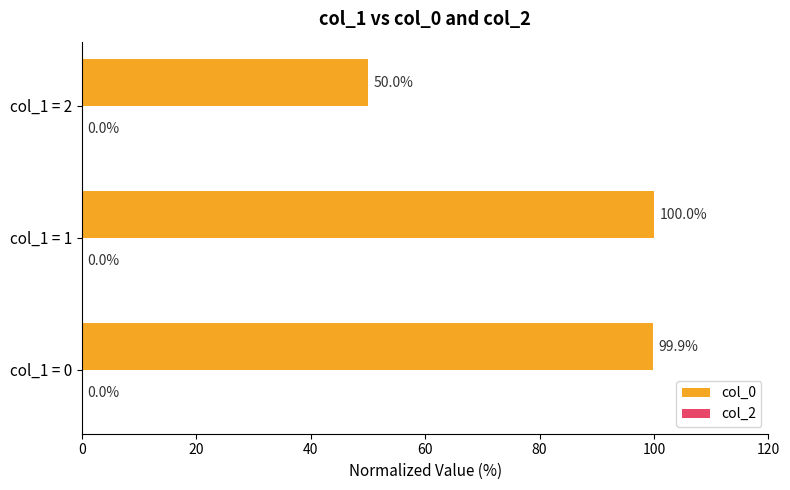

What is the sum of the values at col_1 = 2 and col_1 = 1?

150.0